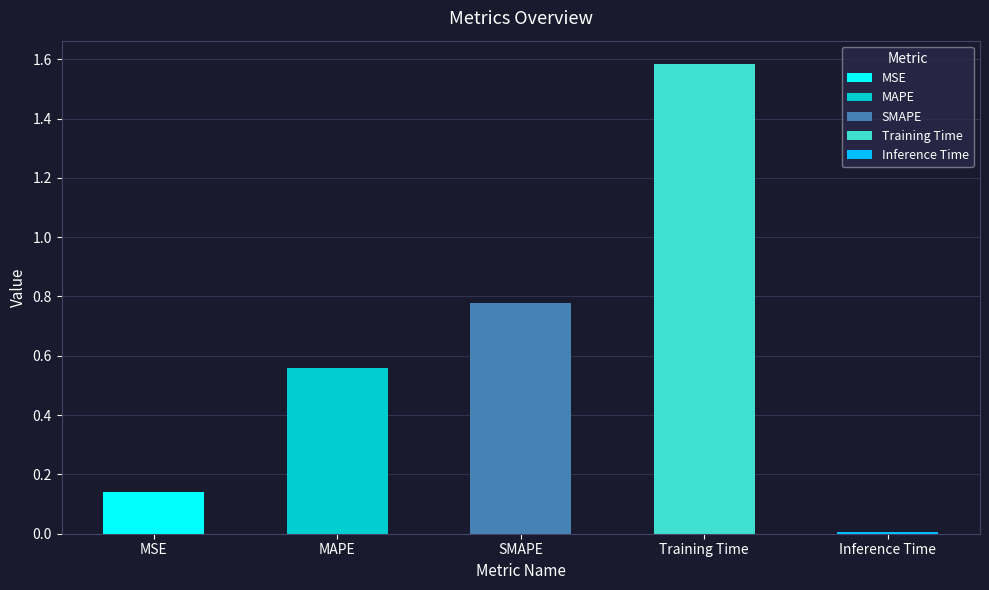

What is the approximate value at MSE?

0.1